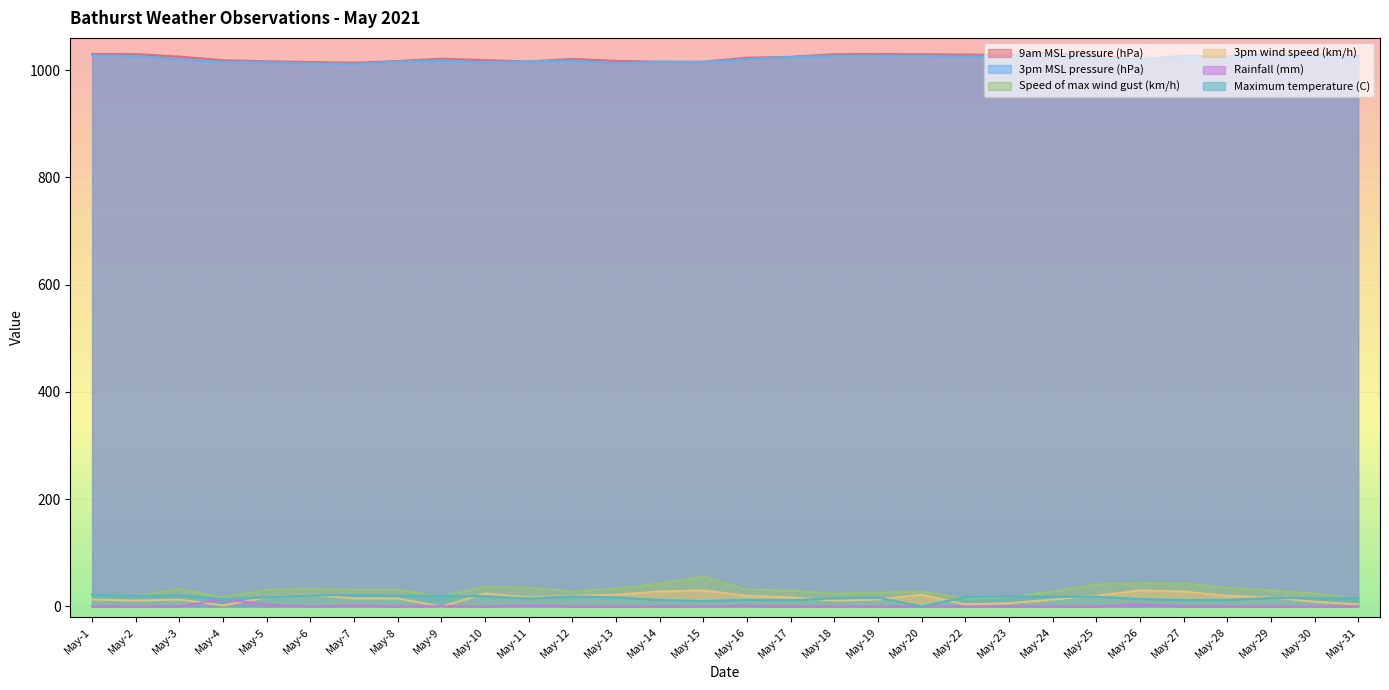

True or false: Speed of max wind gust (km/h) and 3pm wind speed (km/h) intersect in this chart.

False